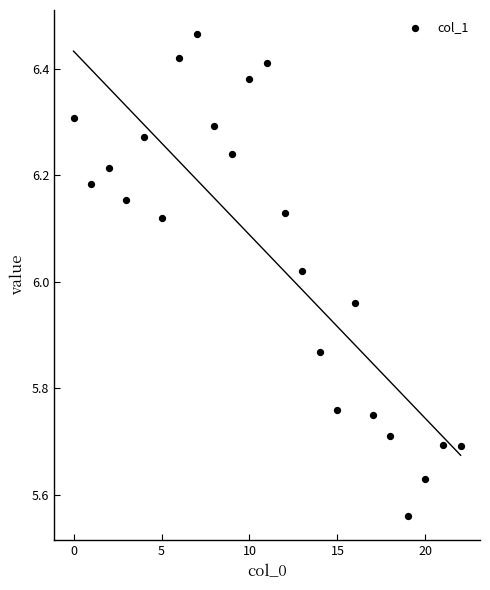

What is the range of Y values (max minus min)?

0.9